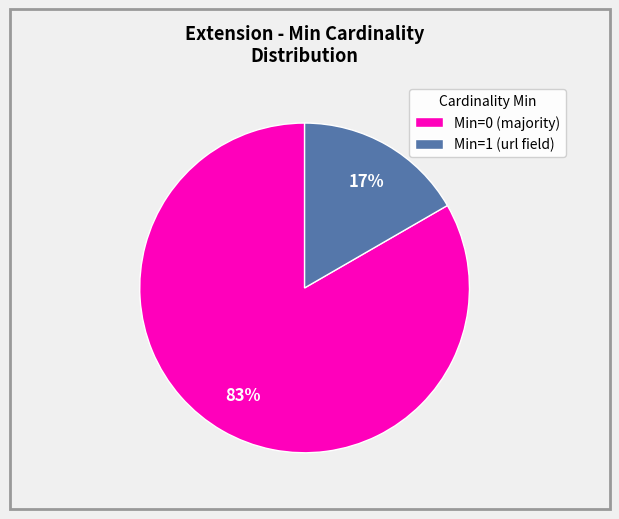

Does any single category account for the majority?

Yes